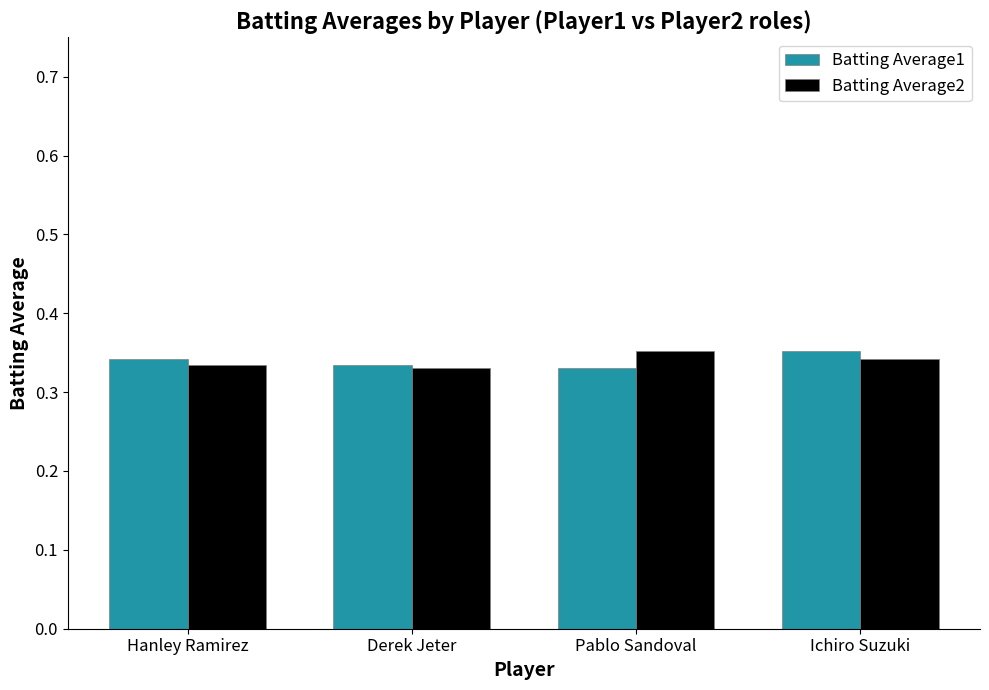

True or false: Batting Average1 has a value of 0.5 at Hanley Ramirez.

False